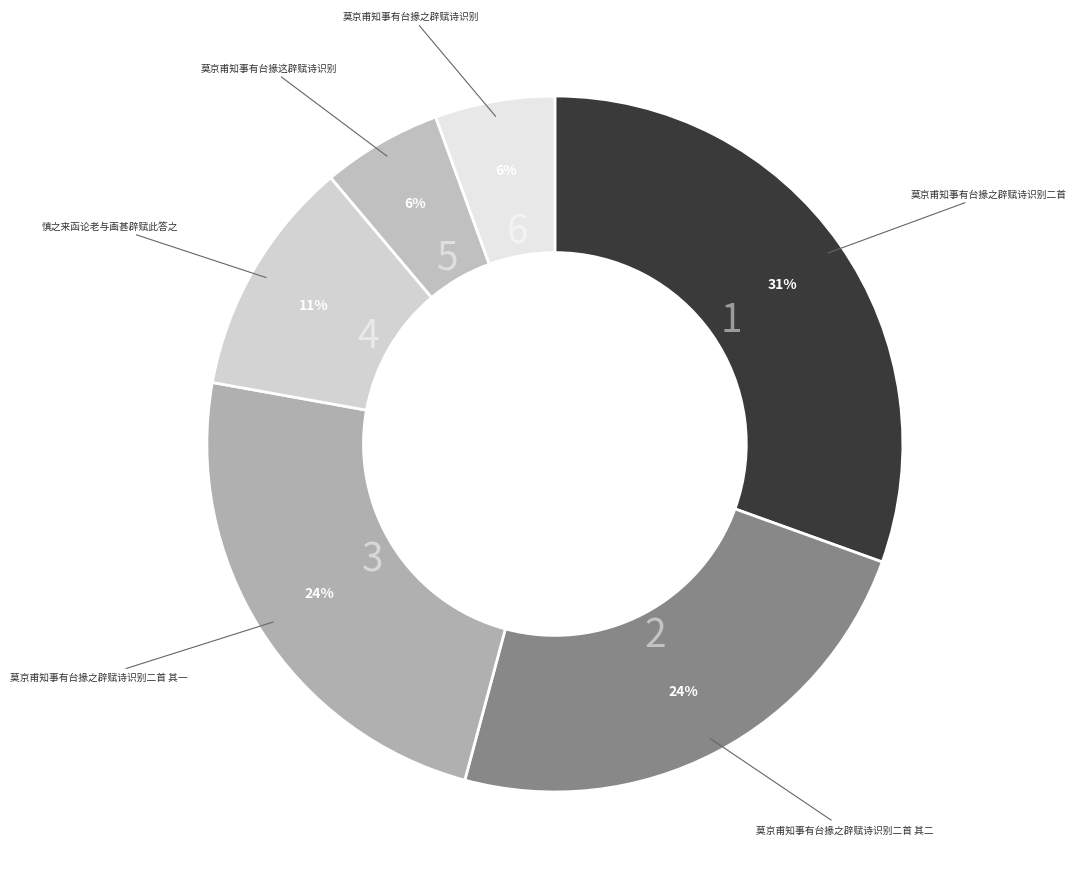

Is there any slice that represents more than half of the pie?

No